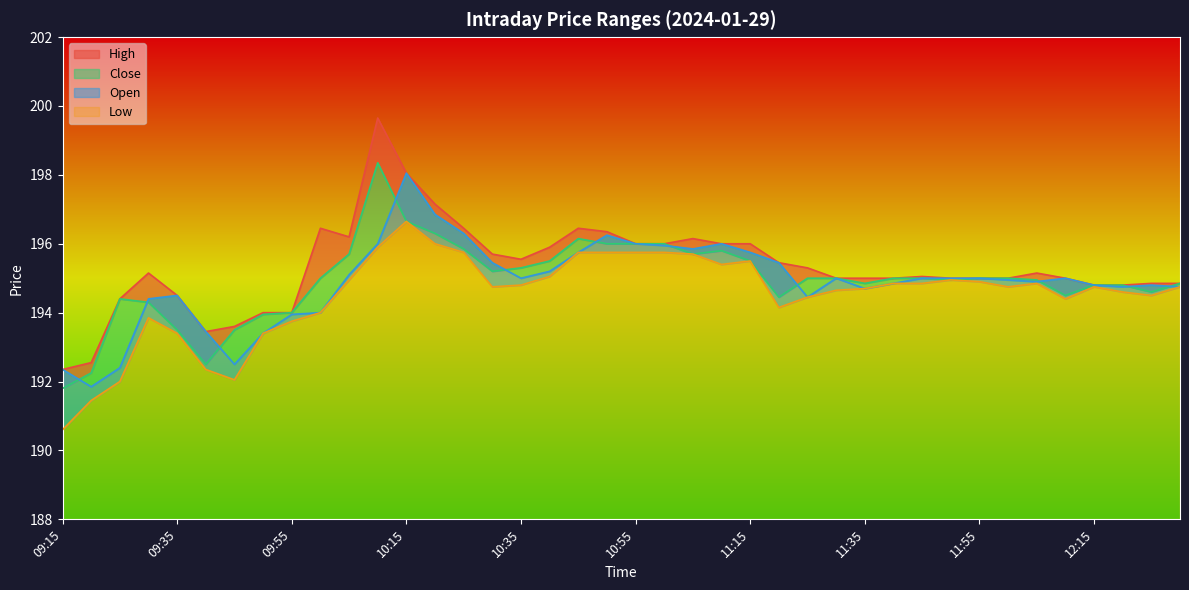

Where is High nearest to the value 196?

10:55